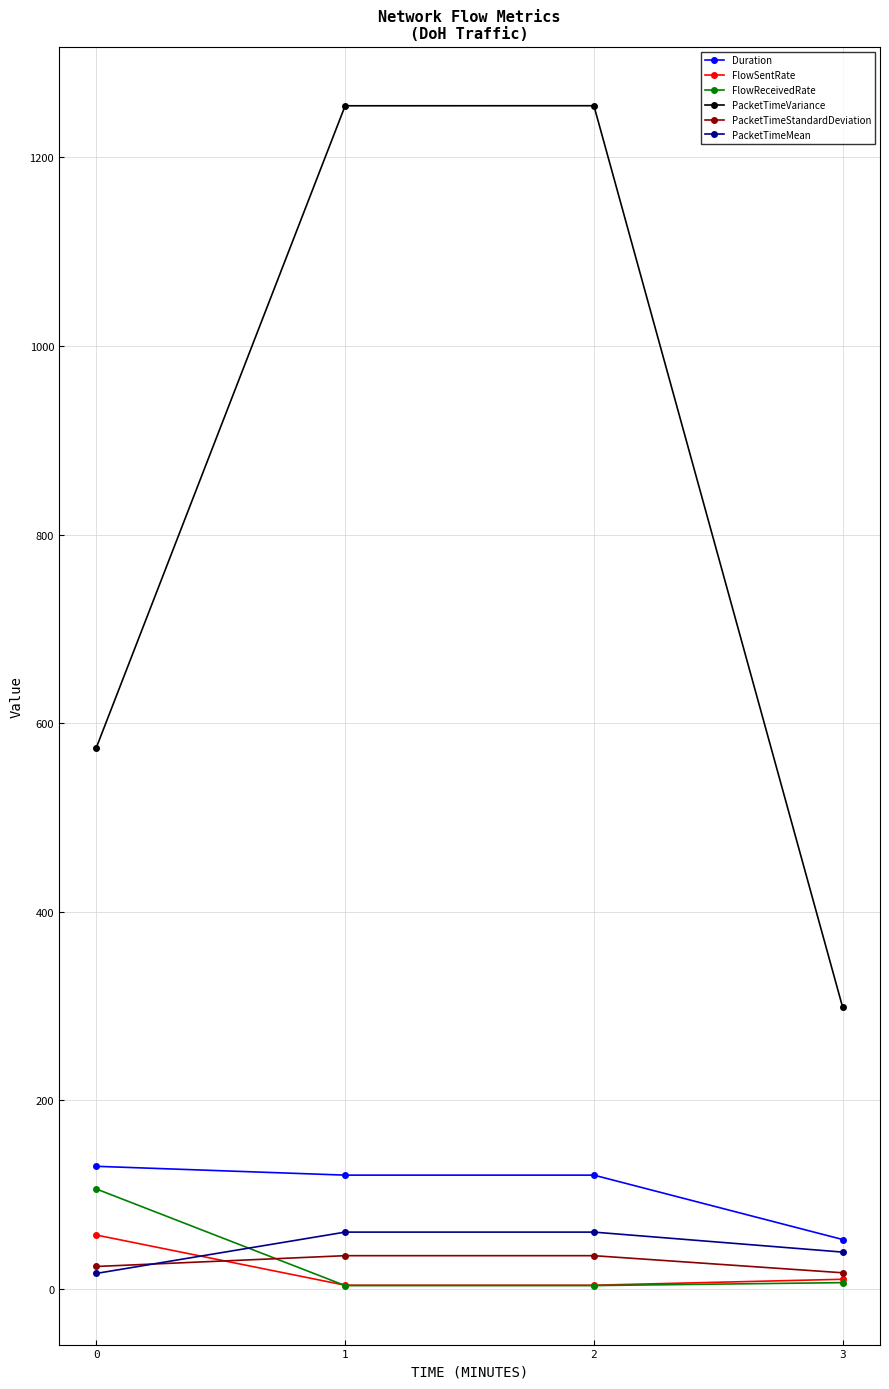

Which series ends up on top after the final intersection of PacketTimeStandardDeviation and PacketTimeMean?

PacketTimeMean